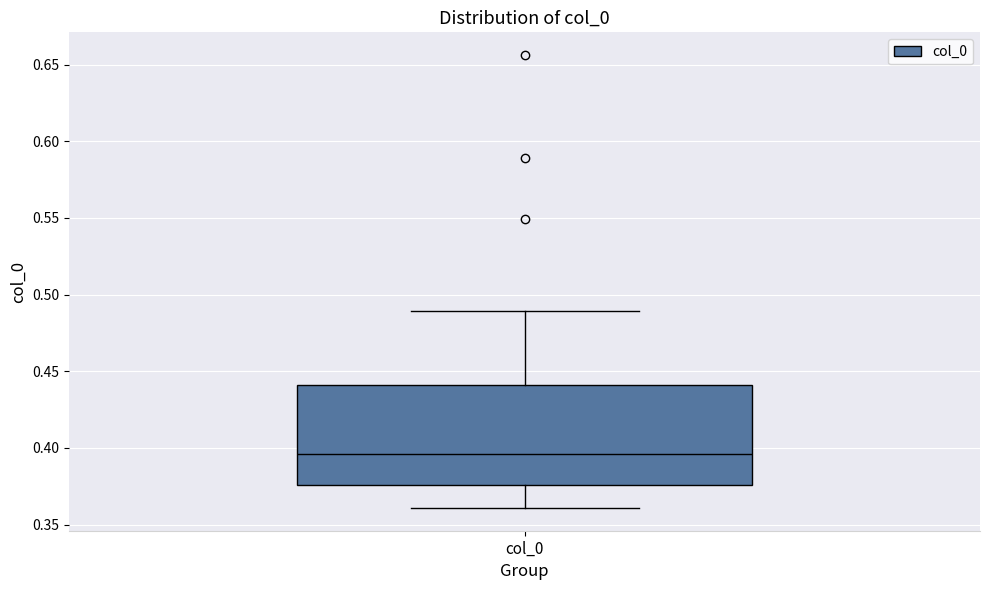

Read this box plot against the y-axis: the position of the median line, the range covered by the box, and the ends of both whiskers. The values are not printed on the chart, so give them approximately, as read against the axis.

median 0.395, box 0.375 to 0.440, whiskers 0.360 to 0.490